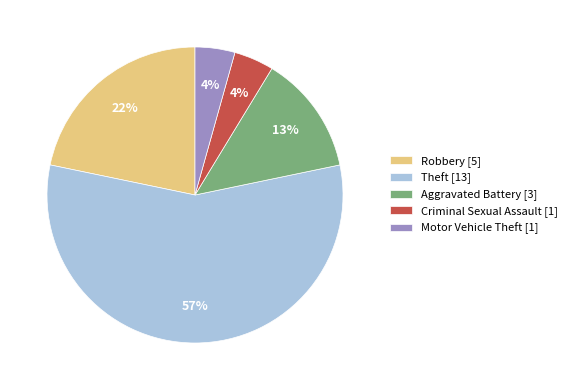

To the nearest percent, what is the combined percentage of Theft [13] and Motor Vehicle Theft [1]?

61%